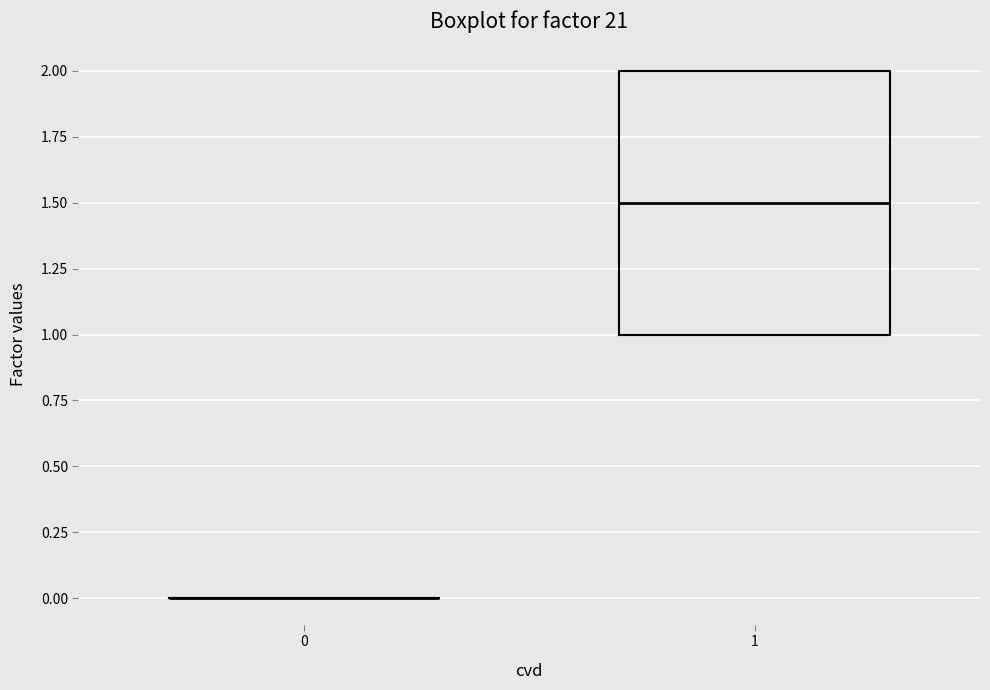

Reading left to right, transcribe this box plot: for each box, give where its median line is, the range the box spans, and where its two whiskers end, as read against the y-axis. The values are not printed on the chart, so give them approximately, as read against the axis.

0: box collapsed to a line at 0.0, whiskers 0.0 to 0.0
1: median 1.5, box 1.0 to 2.0, whiskers 1.0 to 2.0